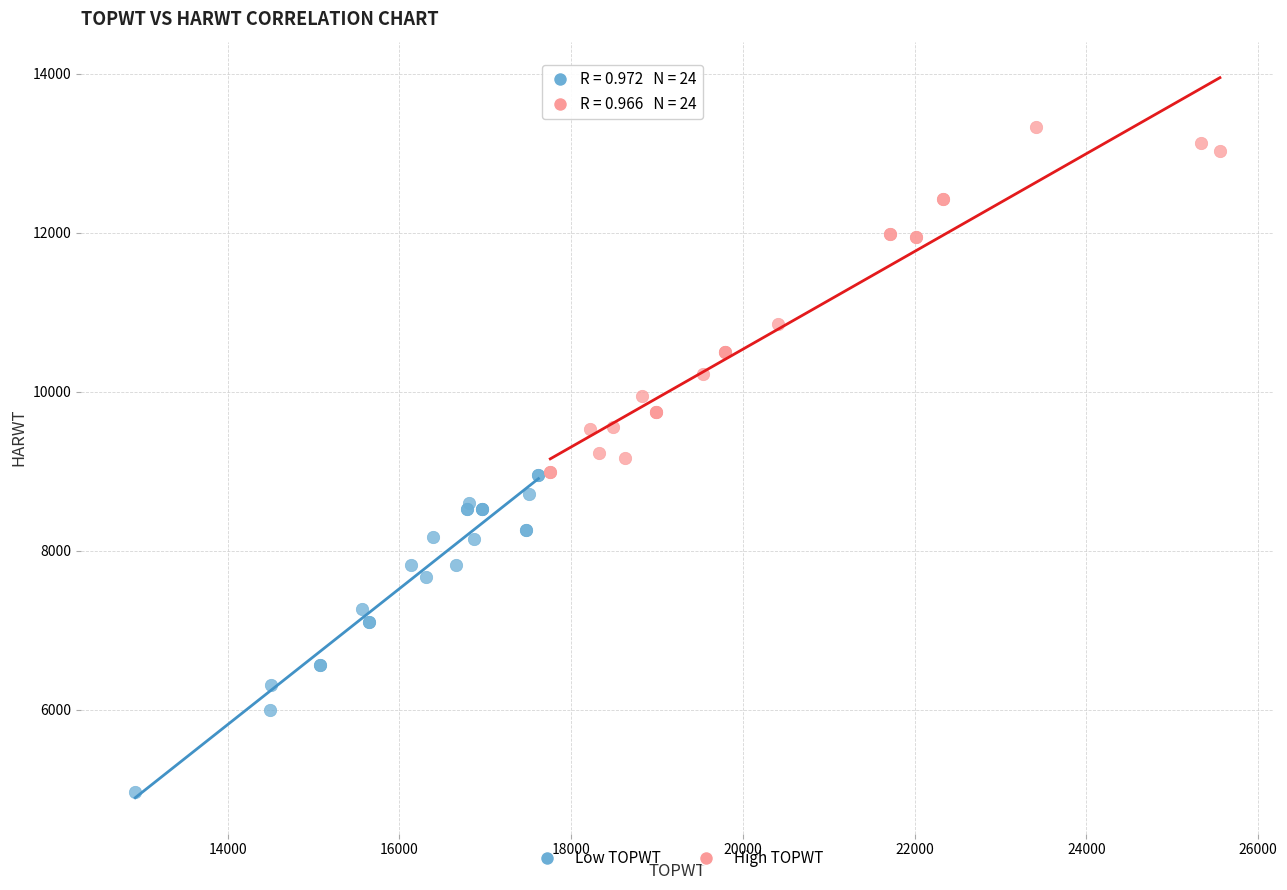

Which series contains the highest Y value?

High TOPWT